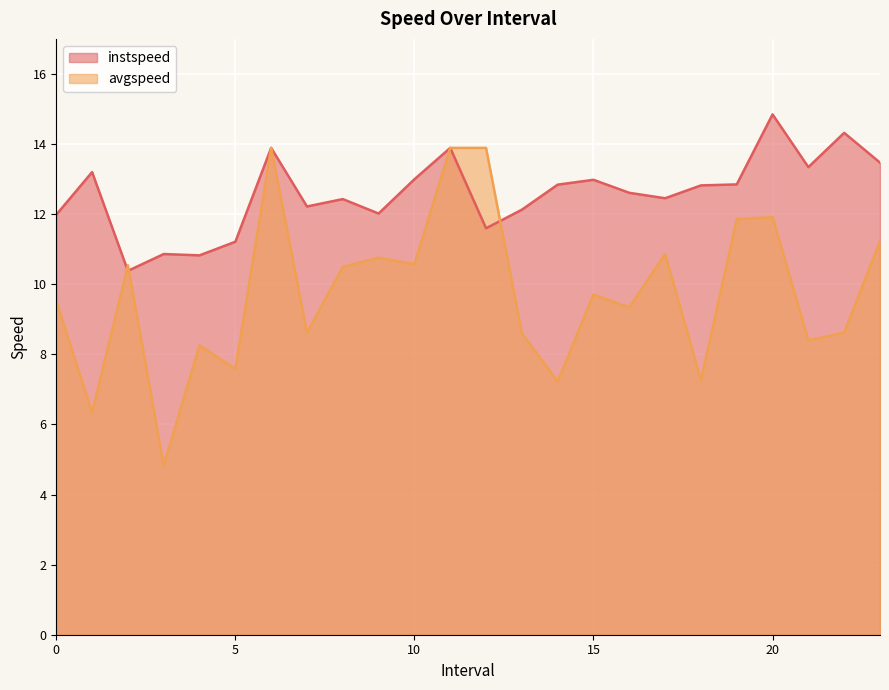

What is the difference between the highest and lowest values at 18.0?

5.6